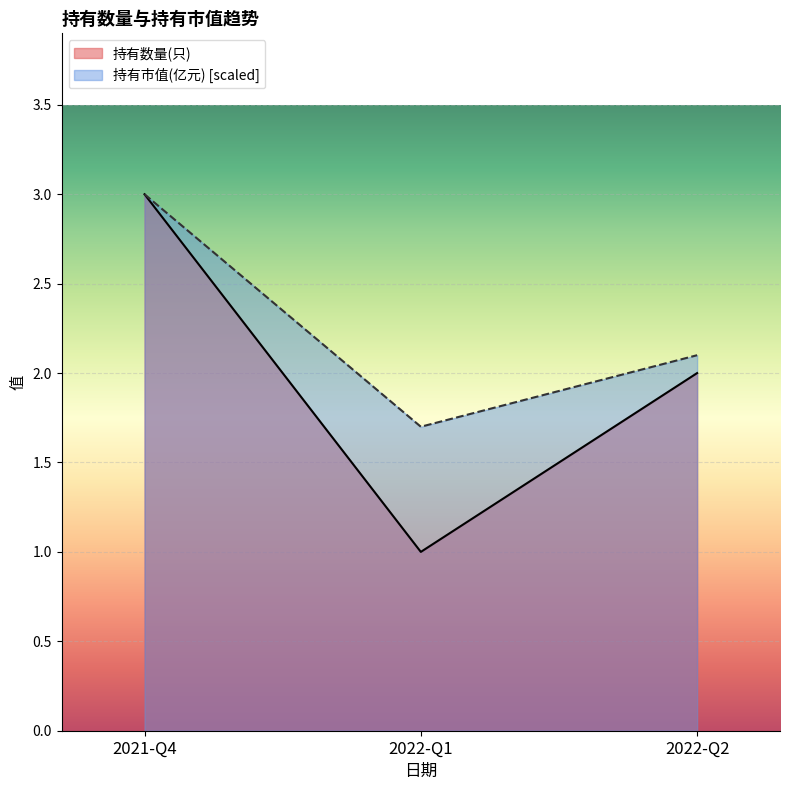

At 2022-Q1, list the series in order from largest to smallest.

持有市值(亿元) [scaled], 持有数量(只)